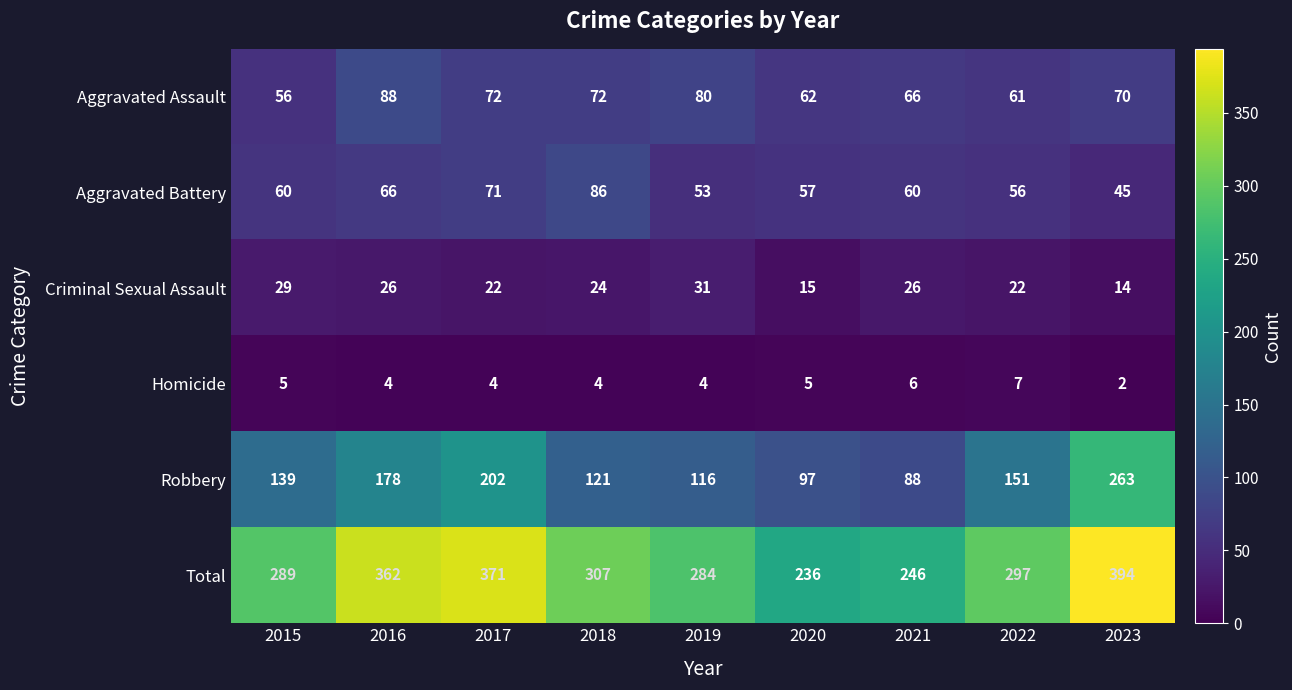

Which category has the lowest value in the Homicide series?

2023